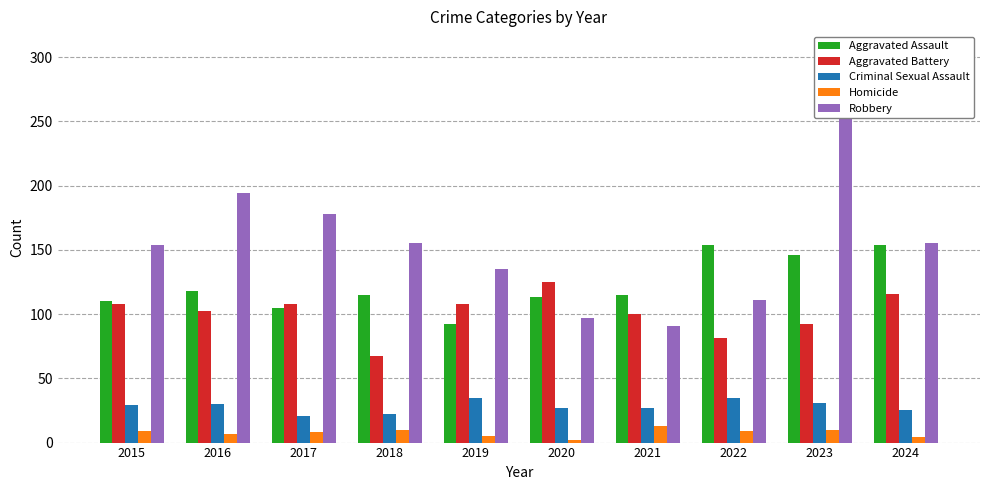

What is the value of the Homicide bar at the 2nd from the left?

7